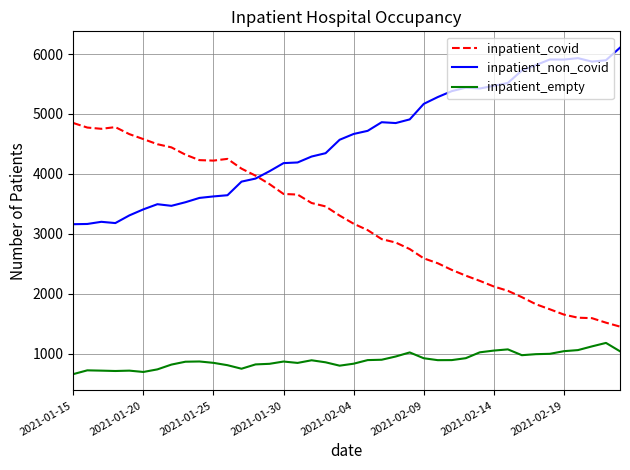

True or false: inpatient_covid and inpatient_empty intersect in this chart.

False